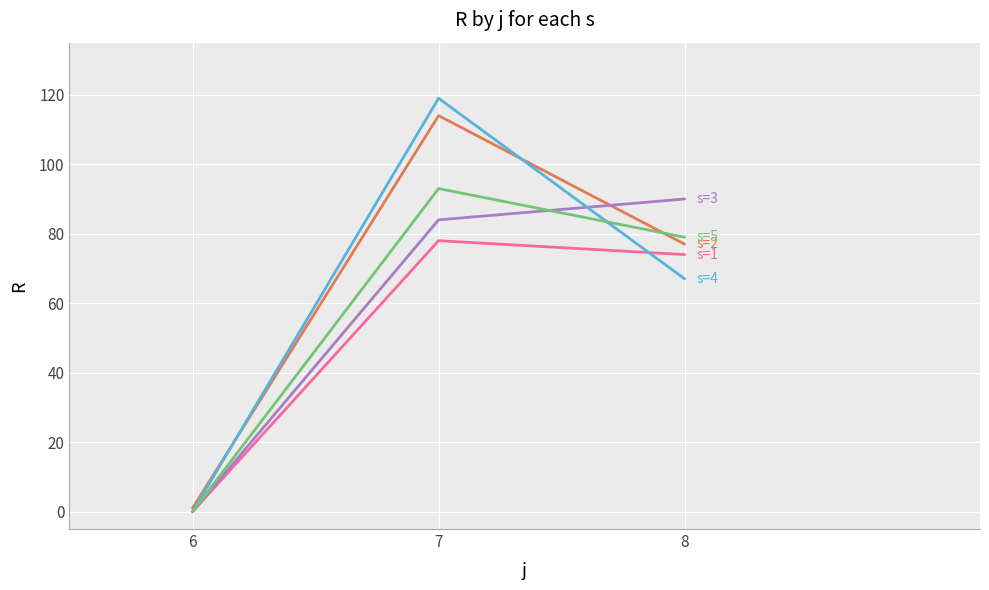

Which label corresponds to the smallest value in the chart?

6